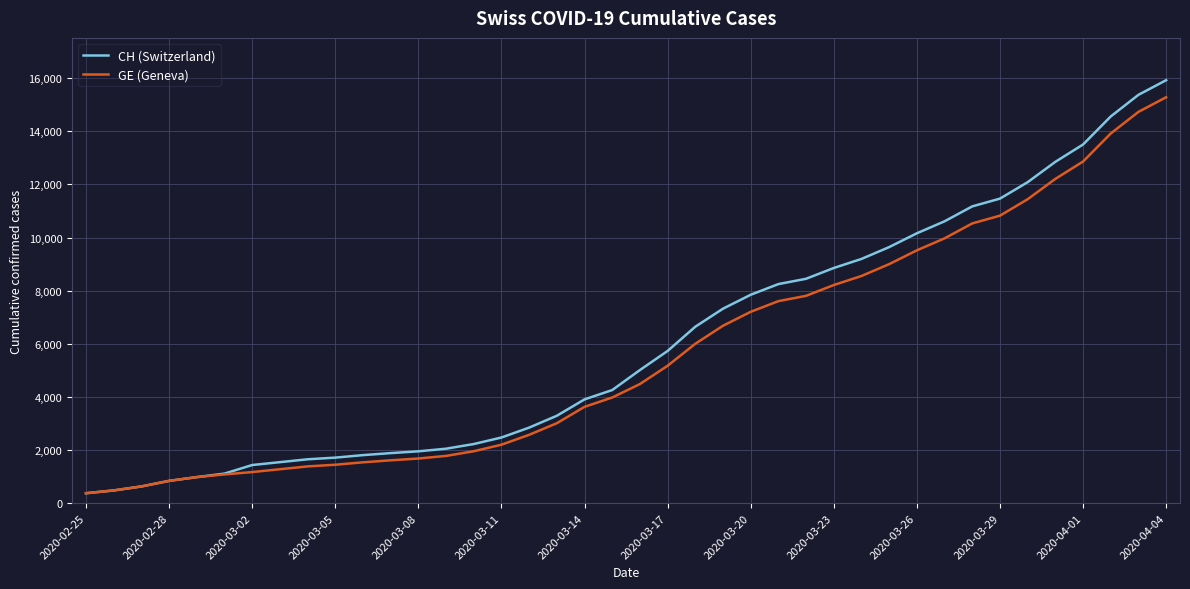

What is the minimum value shown in the chart?

375